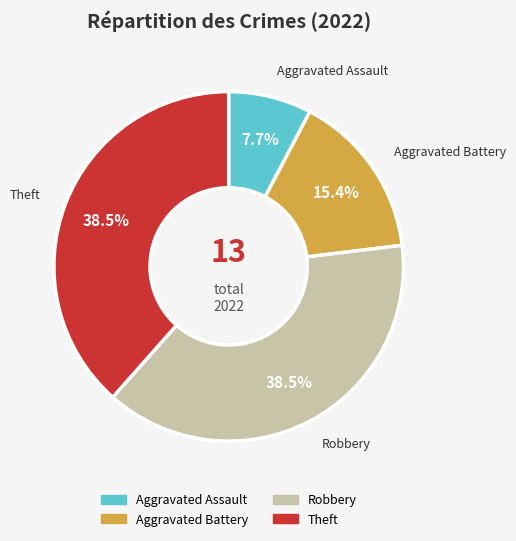

Is there a majority slice in this chart?

No